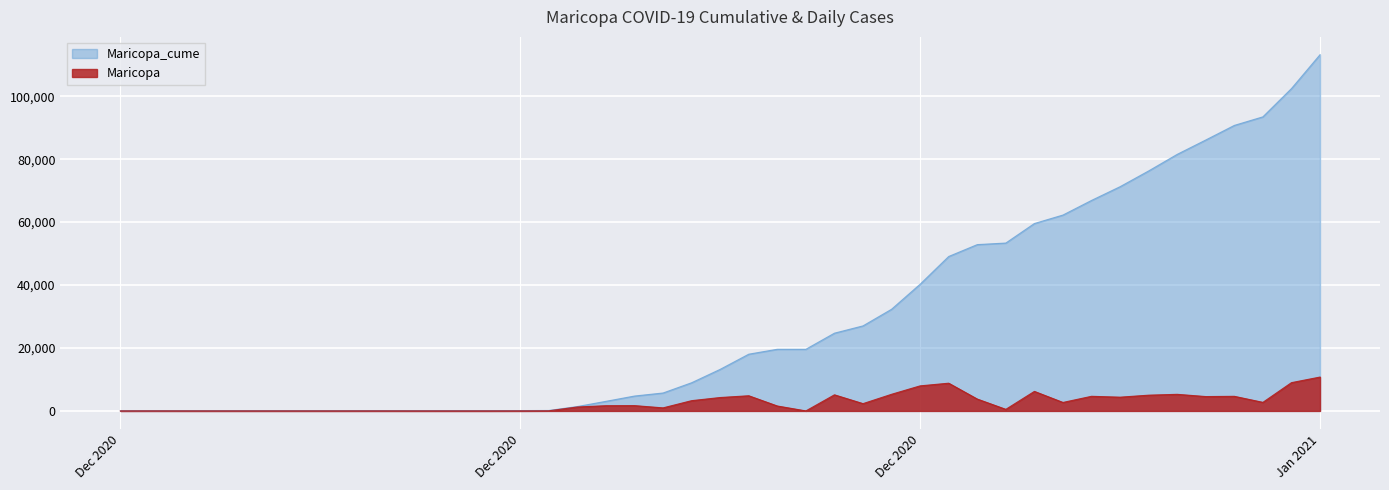

What is the sum of all Maricopa_cume values?

1278695